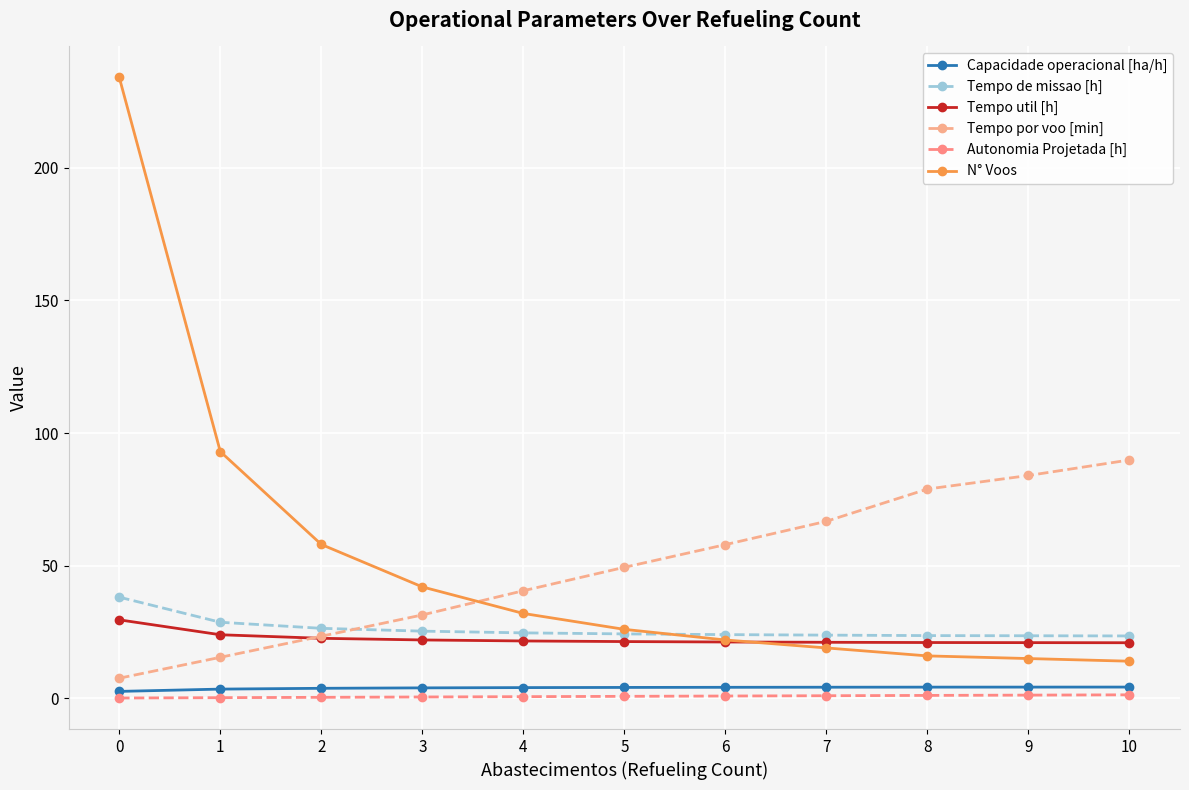

What is the minimum value for Capacidade operacional [ha/h]?

2.6